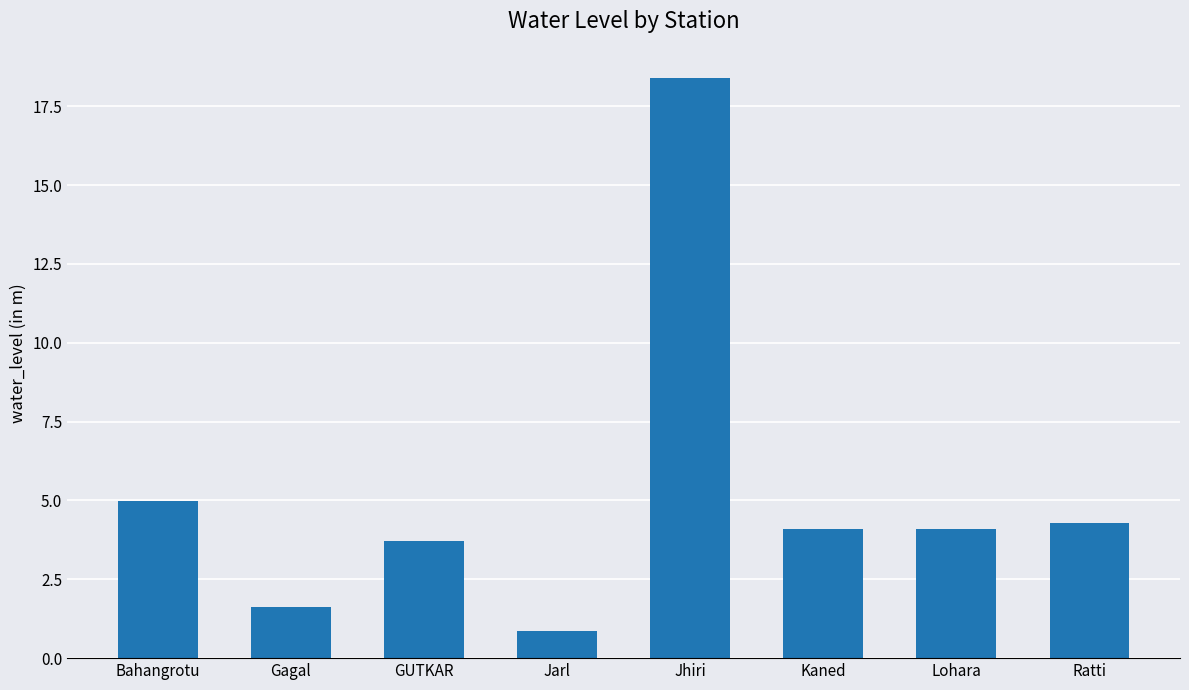

How many bars are there in total?

8